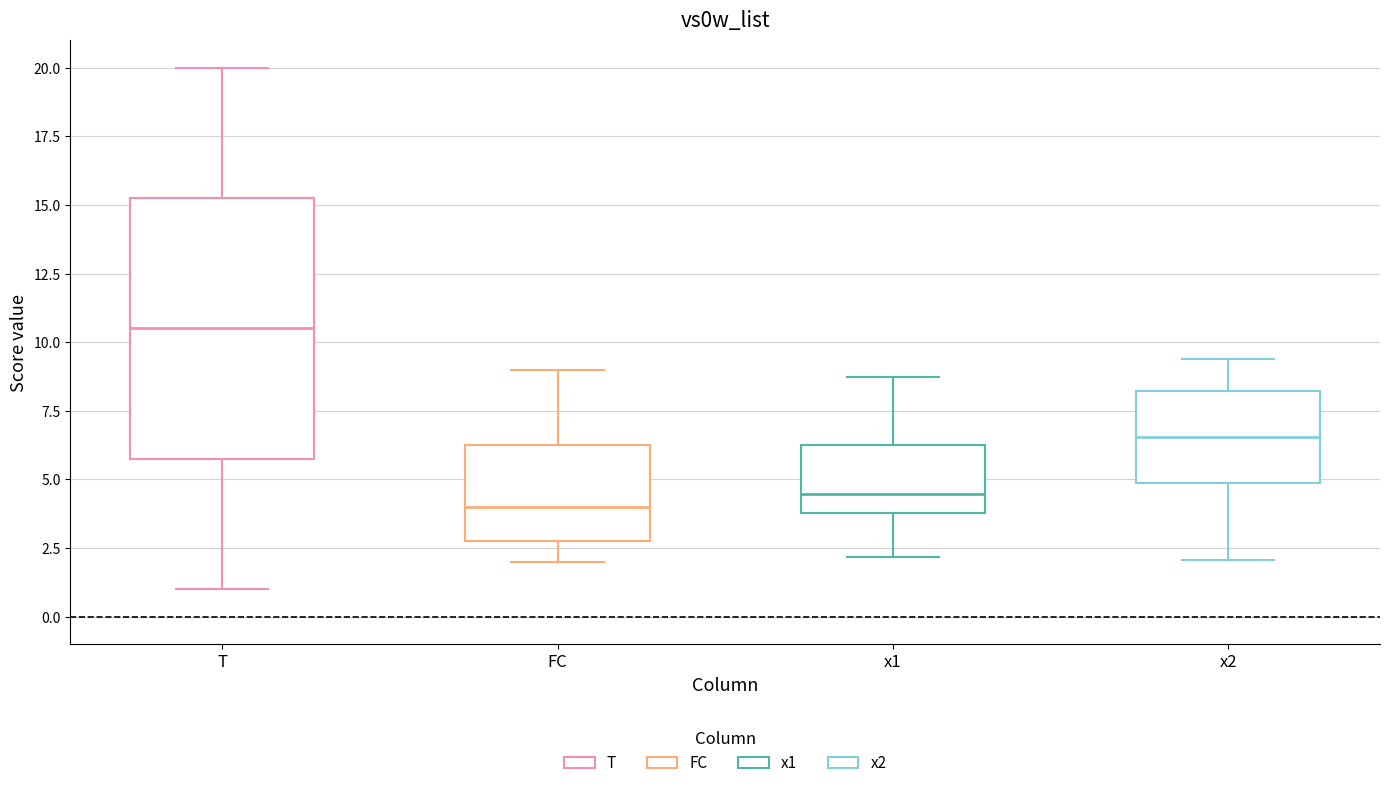

Reading left to right, transcribe this box plot: for each box, give where its median line is, the range the box spans, and where its two whiskers end, as read against the y-axis. The values are not printed on the chart, so give them approximately, as read against the axis.

T: median 10.5, box 6.0 to 15.5, whiskers 1.0 to 20.0
FC: median 4.0, box 3.0 to 6.5, whiskers 2.0 to 9.0
x1: median 4.5, box 4.0 to 6.5, whiskers 2.0 to 8.5
x2: median 6.5, box 5.0 to 8.0, whiskers 2.0 to 9.5